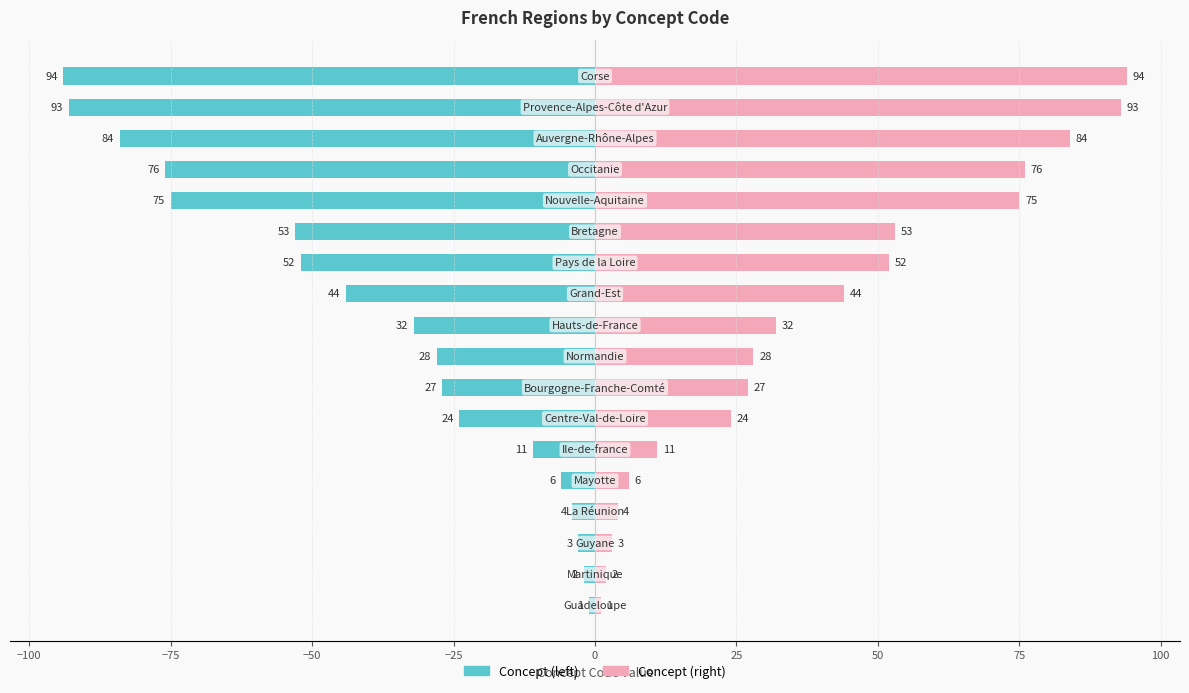

At how many categories does at least one series exceed 18?

12